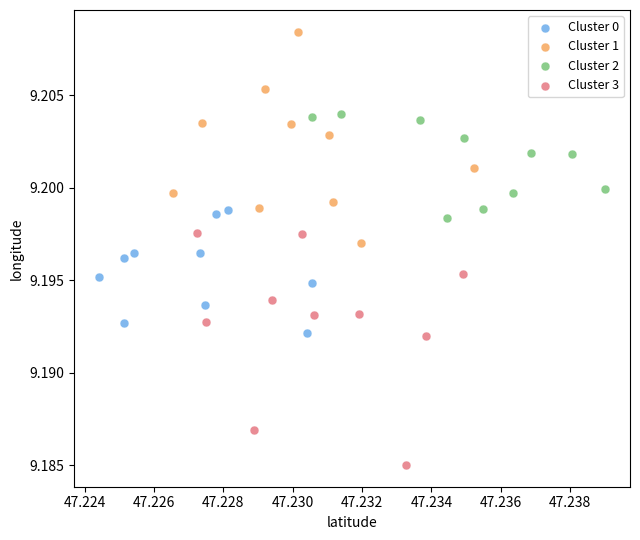

Which series contains the lowest Y value?

Cluster 3